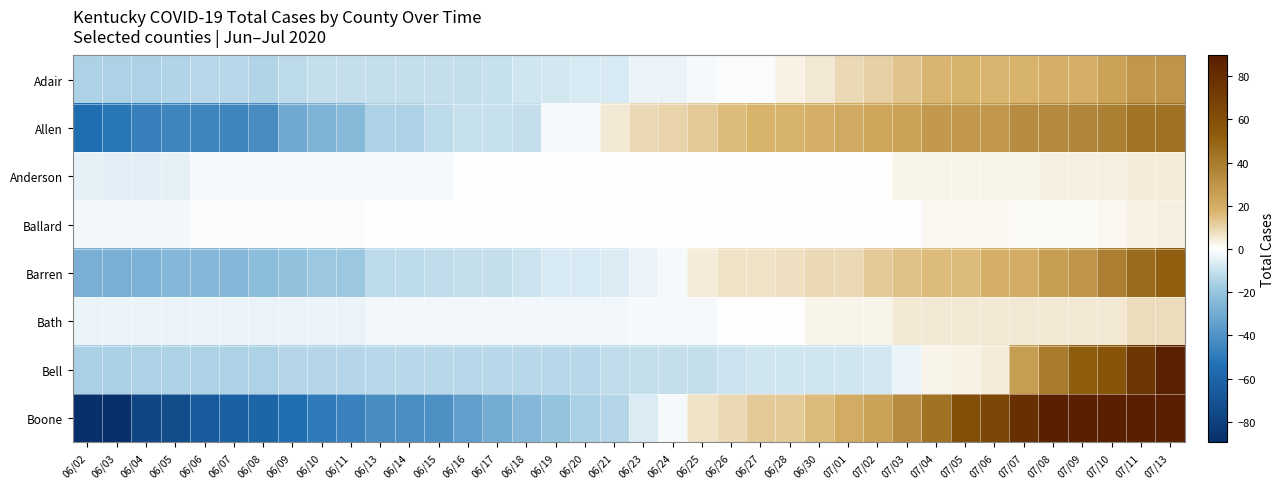

What is the total value across all series at 06/27?

26.9